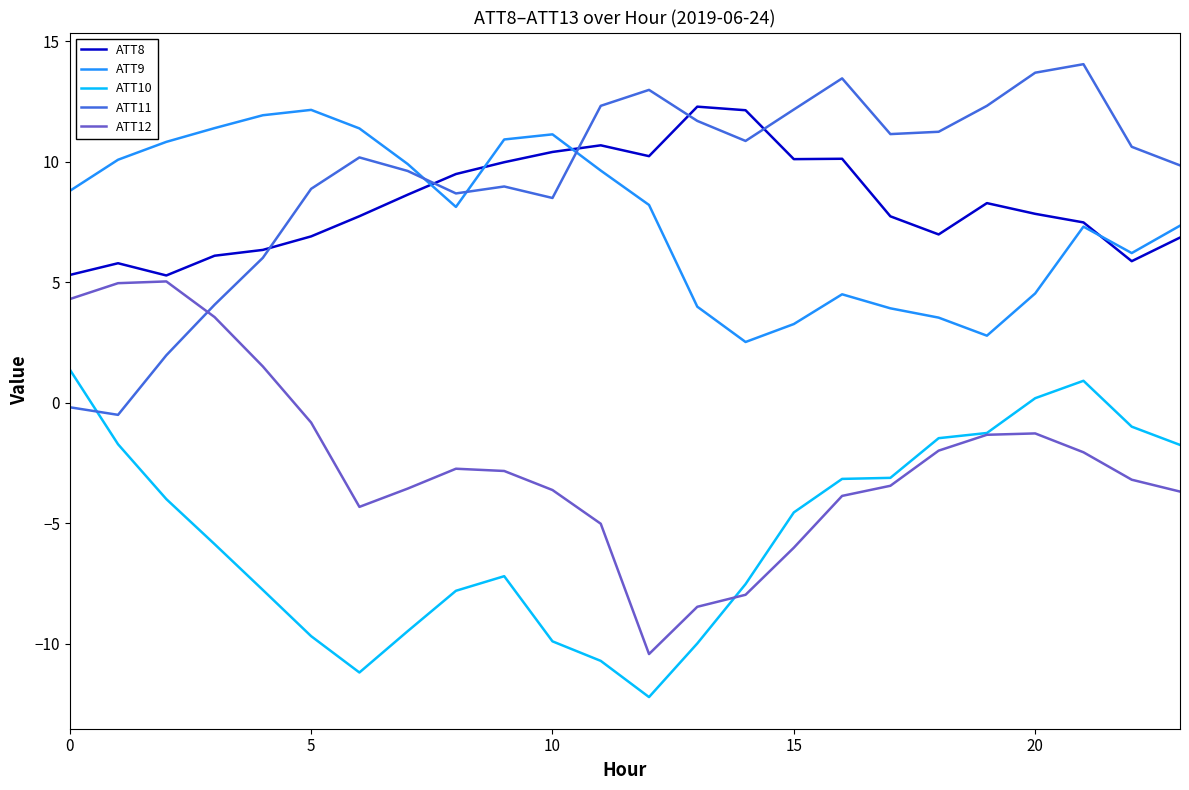

True or false: ATT12 and ATT9 cross at least once.

False